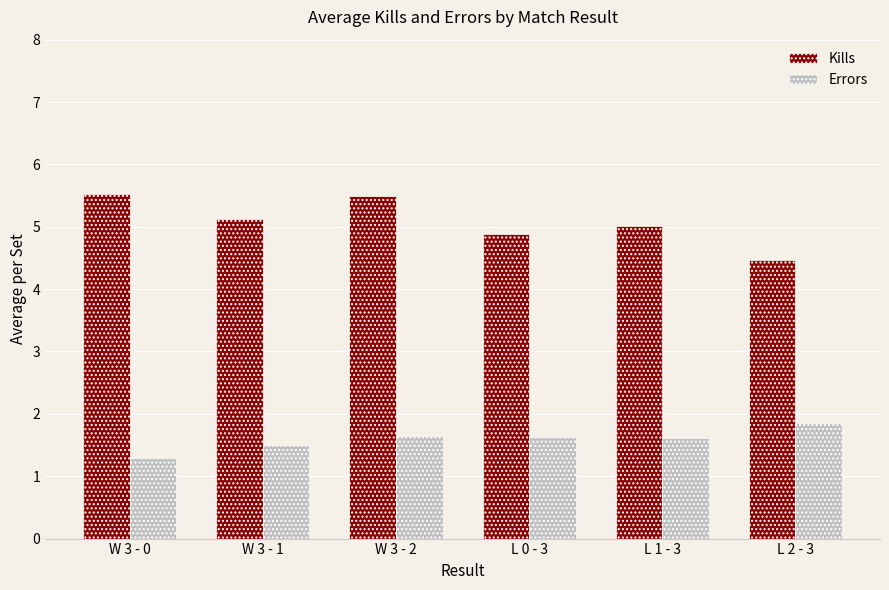

What is the difference between the highest and lowest values at L 1 - 3?

3.4